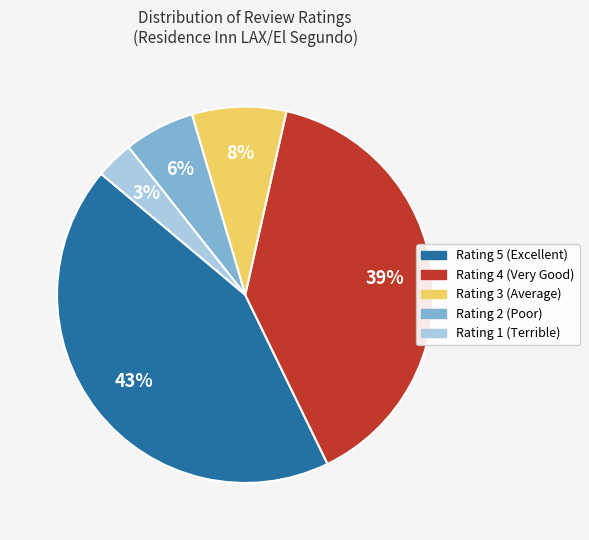

Does any single category account for the majority?

No